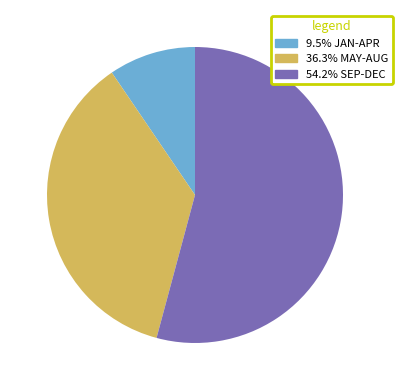

Is there a majority slice in this chart?

Yes